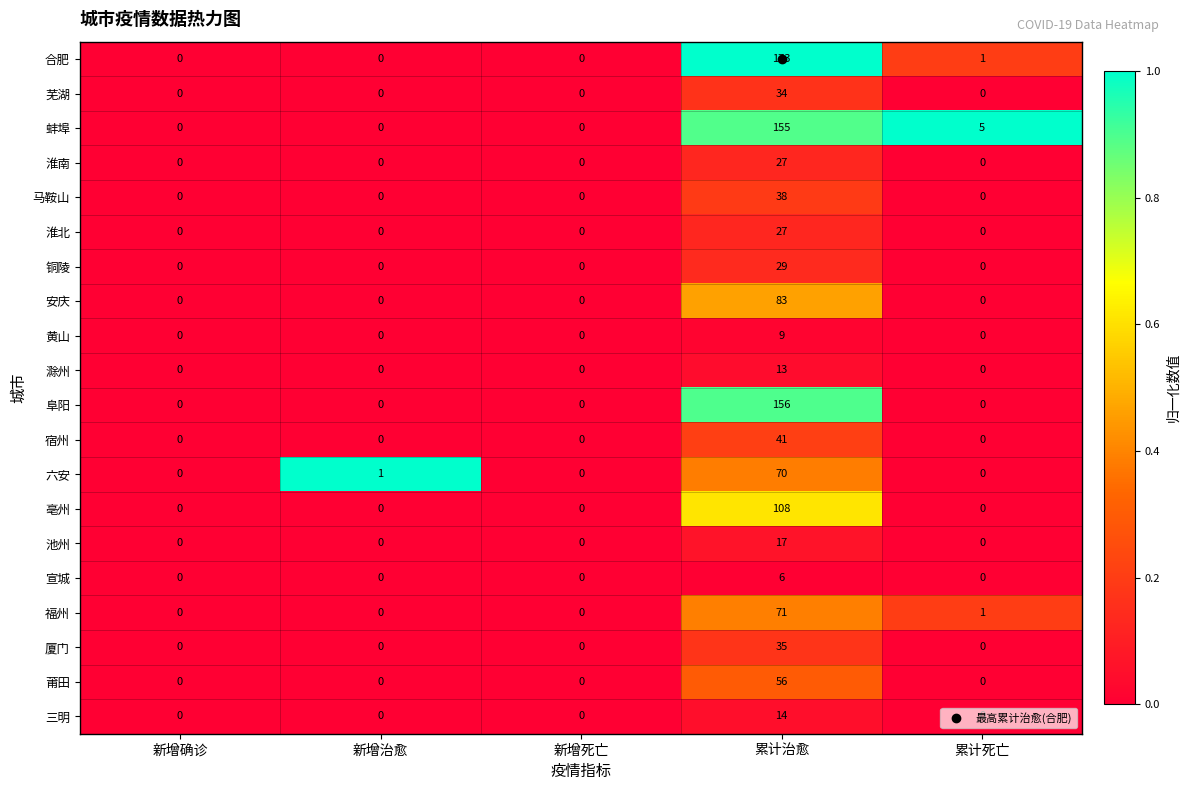

What is the sum of all 芜湖 values?

34